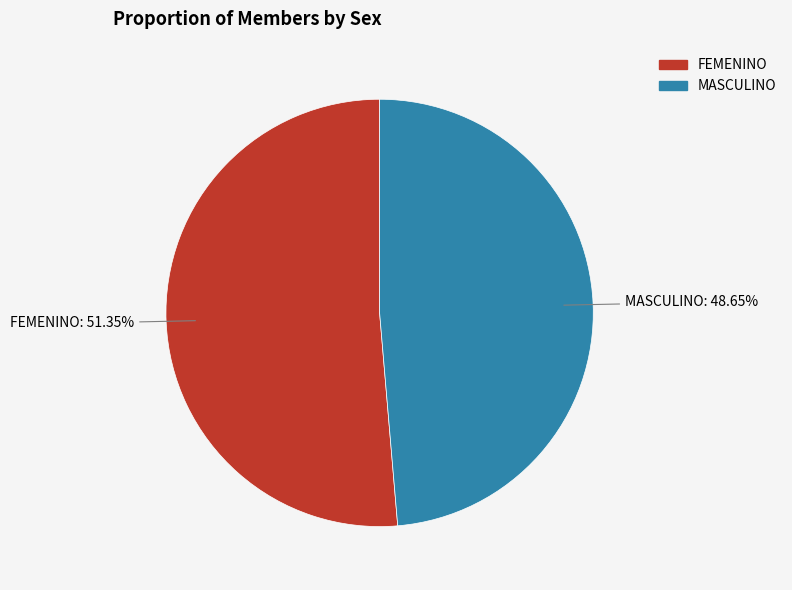

To the nearest percent, what percentage of the pie is FEMENINO?

51%